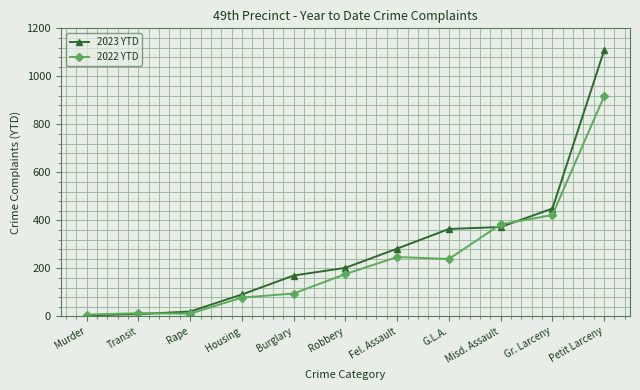

Read the 2022 YTD value at Gr. Larceny.

422